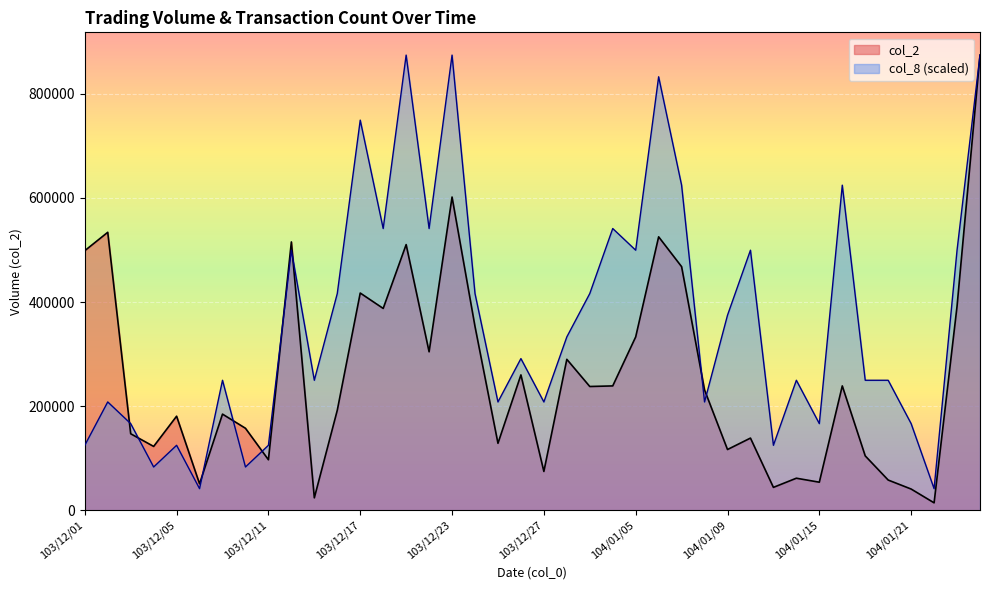

True or false: col_8 has more than 0 points higher than both neighbors.

True